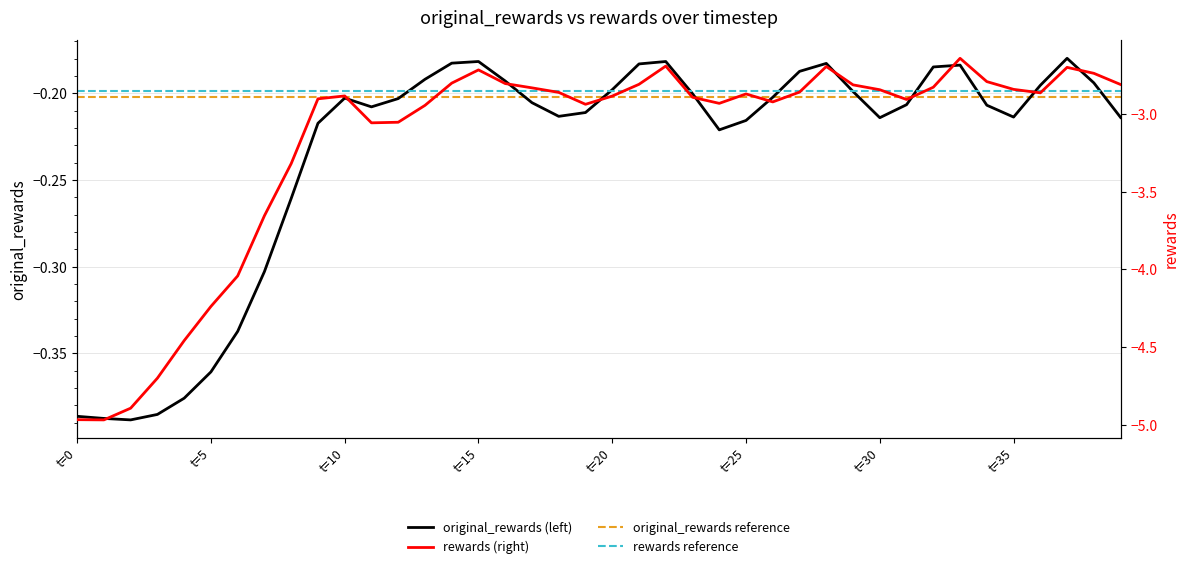

True or false: rewards (right) and original_rewards (left) intersect in this chart.

False